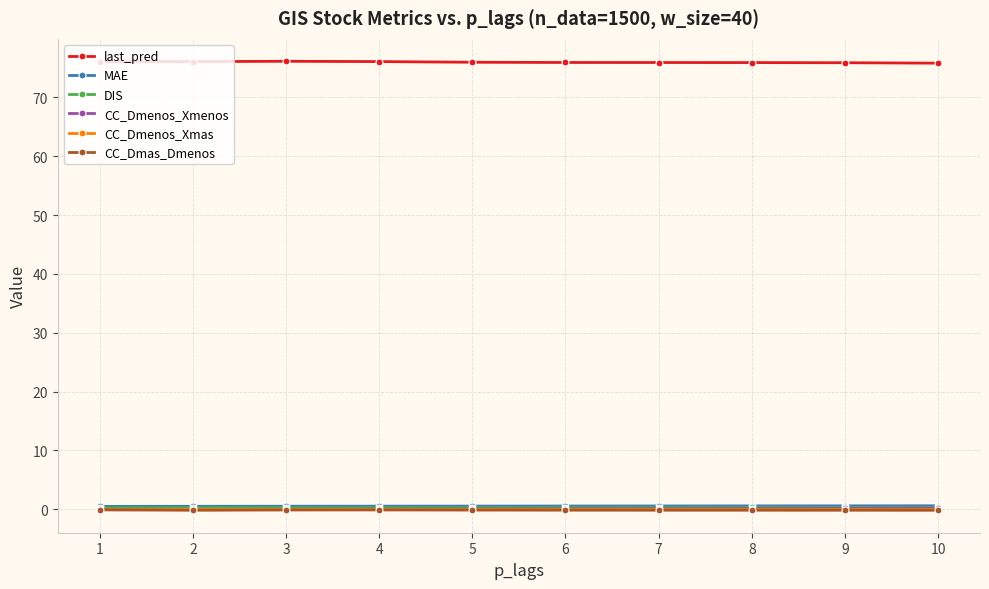

Is the value of last_pred at 9 greater than the value of CC_Dmenos_Xmenos at 1?

Yes